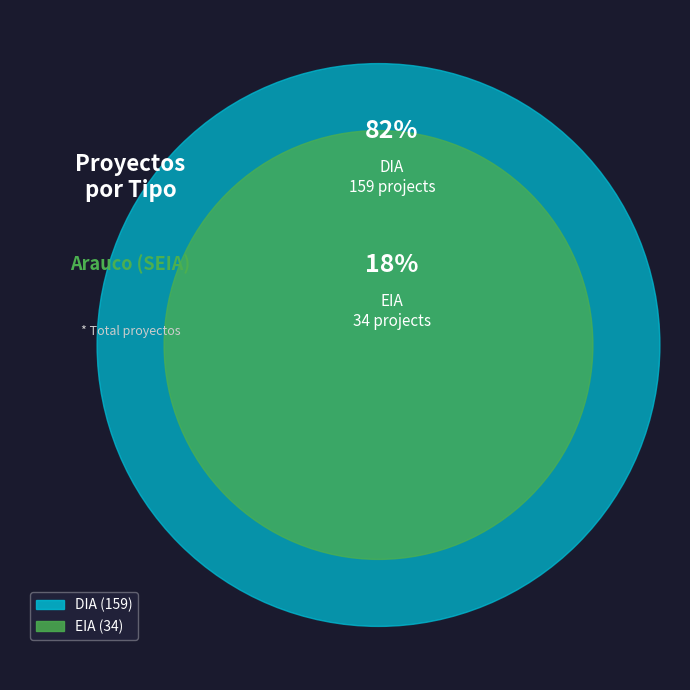

What is the total percentage of DIA and EIA?

100.0%